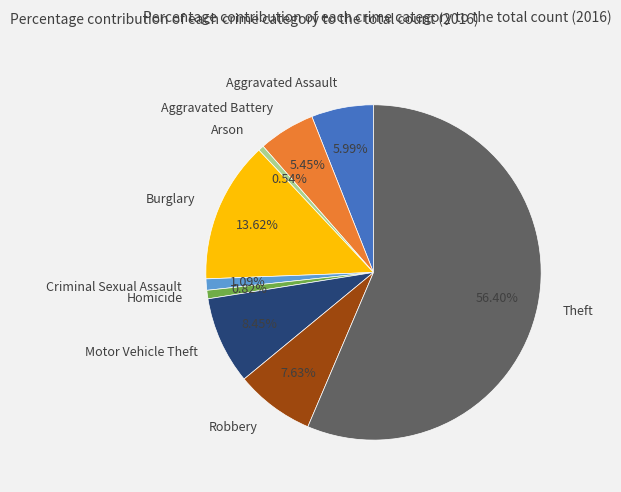

How many segments does this pie chart have?

9